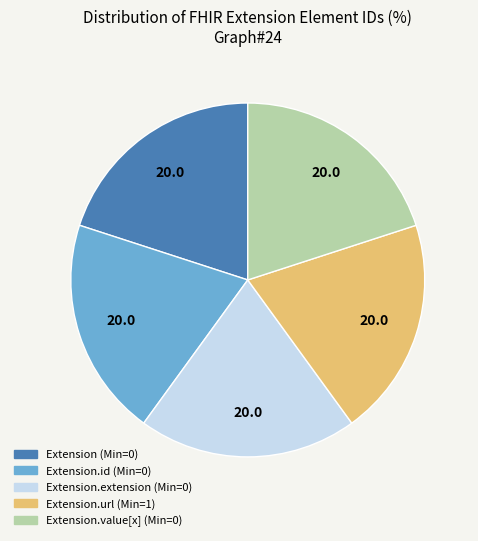

Does any single category account for the majority?

No